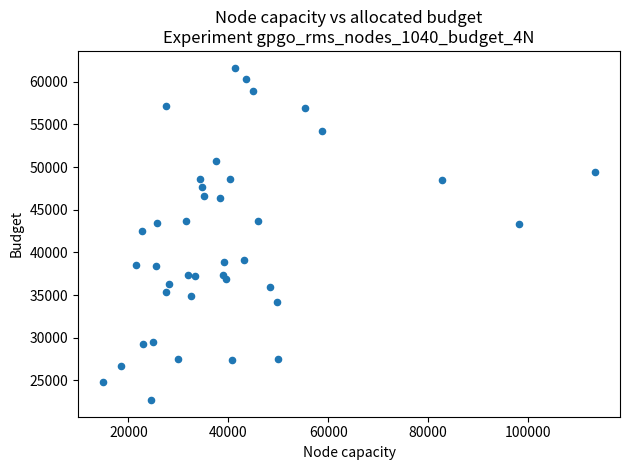

What is the range of X values (max minus min)?

98653.9